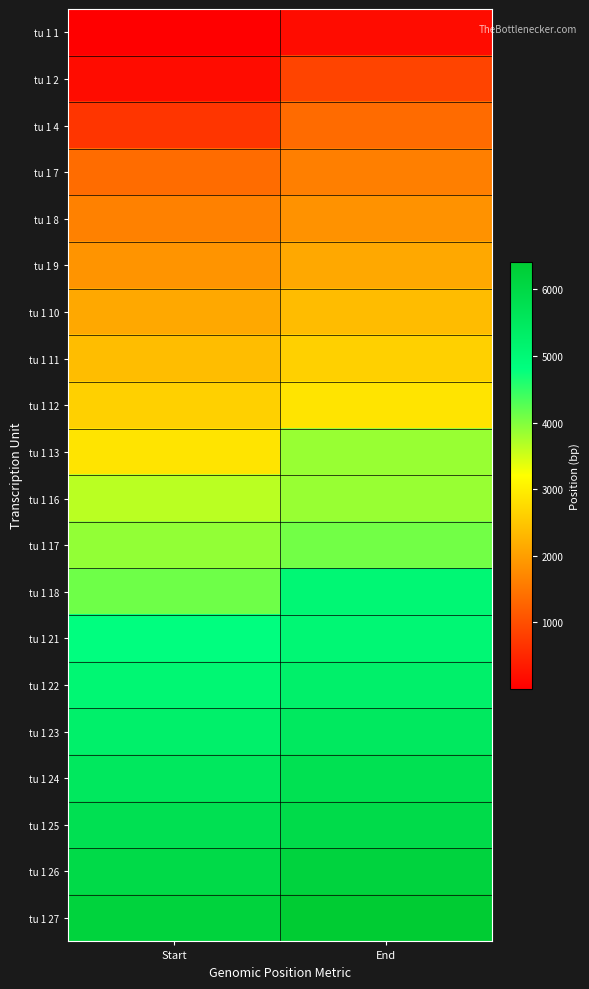

Rank the series at Start from highest to lowest value.

tu 1 27, tu 1 26, tu 1 25, tu 1 24, tu 1 23, tu 1 22, tu 1 21, tu 1 18, tu 1 17, tu 1 16, tu 1 13, tu 1 12, tu 1 11, tu 1 10, tu 1 9, tu 1 8, tu 1 7, tu 1 4, tu 1 2, tu 1 1